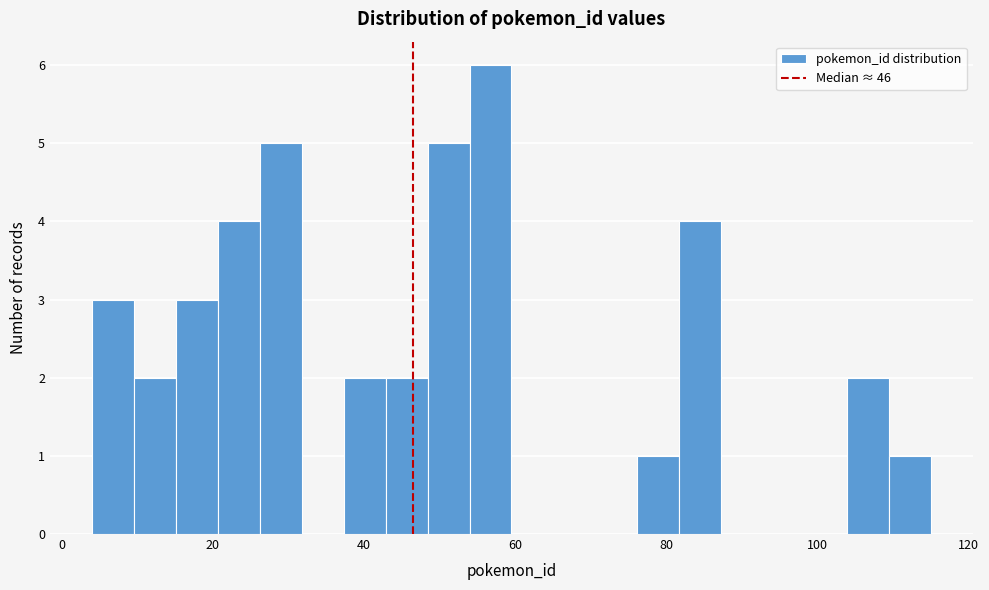

Around what value on the x-axis is the tallest bar? Give the approximate position of its centre, as read against the axis.

56